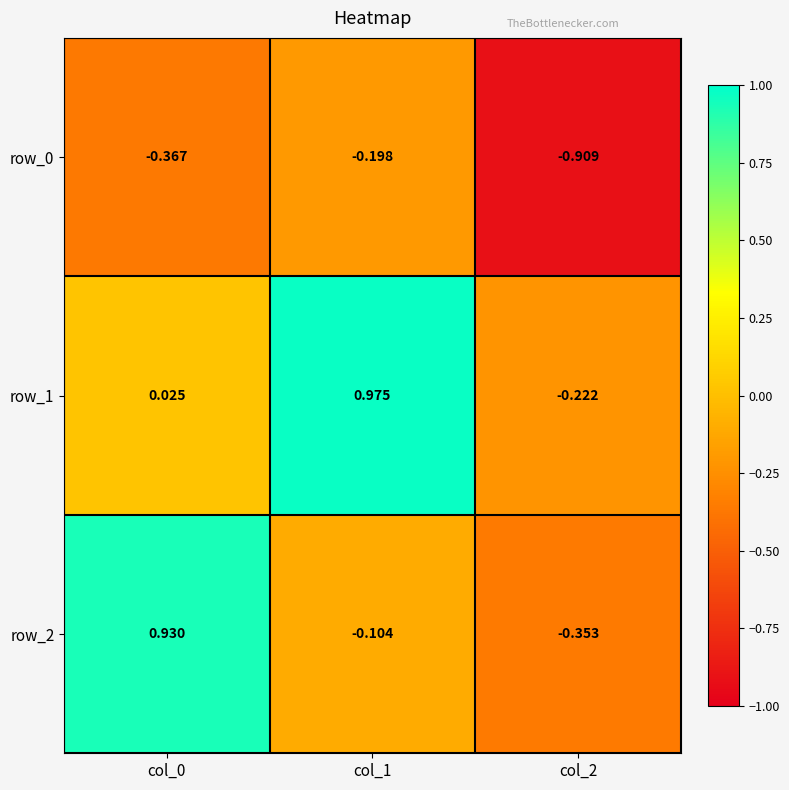

What is the spread (max minus min) of values at col_0?

1.3